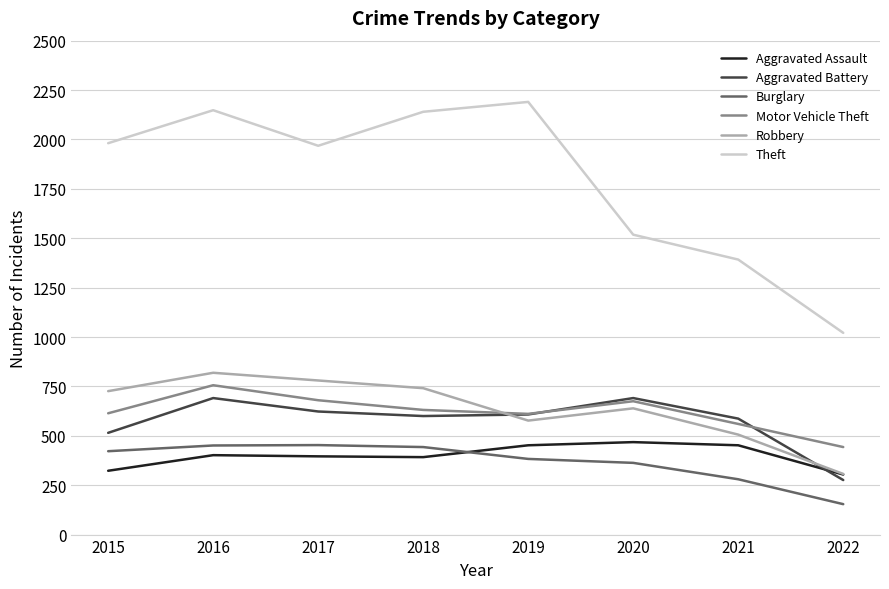

True or false: Robbery and Theft intersect in this chart.

False